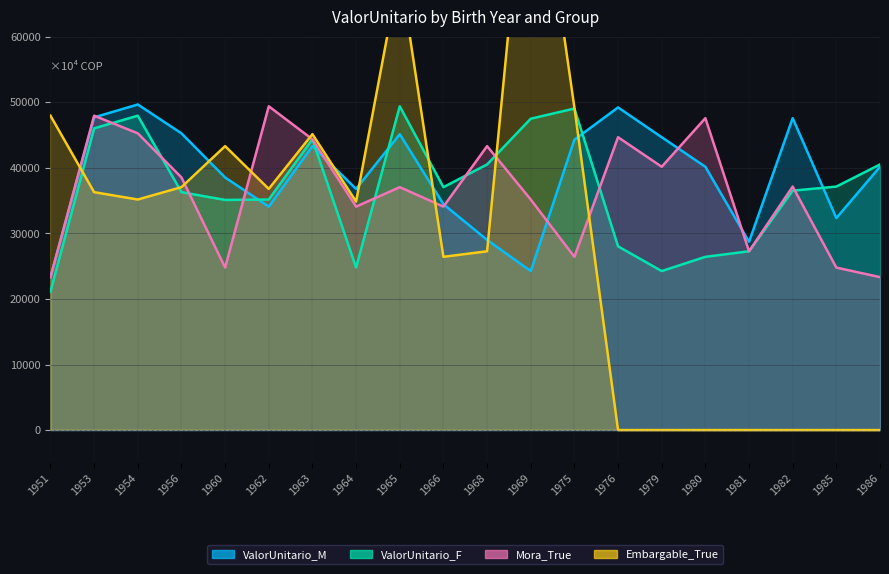

What are all the series names shown in the legend?

ValorUnitario_M, ValorUnitario_F, Mora_True, Embargable_True